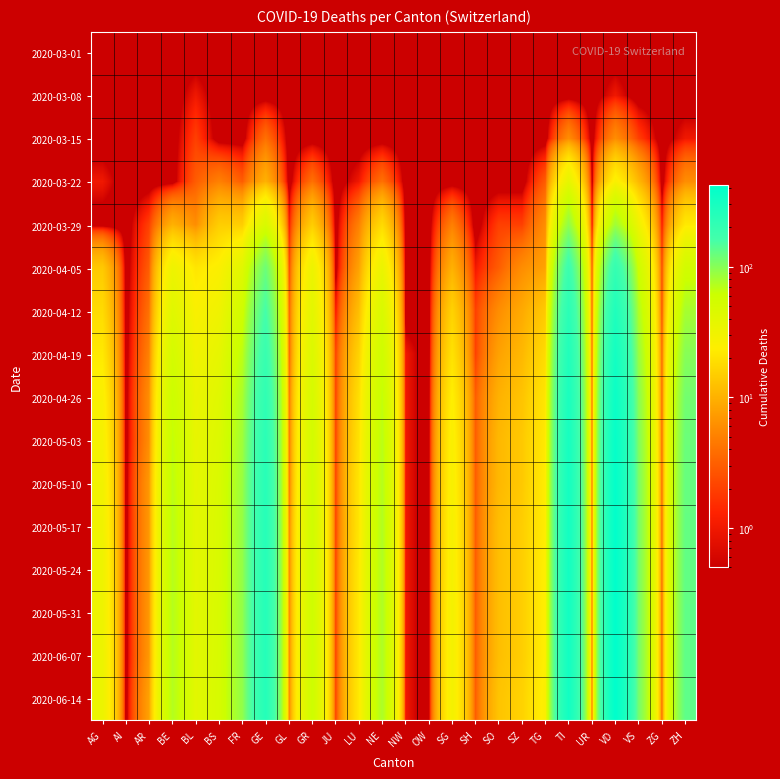

List the series in order of their peak value, highest first.

2020-06-14, 2020-06-07, 2020-05-31, 2020-05-24, 2020-05-17, 2020-05-10, 2020-05-03, 2020-04-26, 2020-04-19, 2020-04-12, 2020-04-05, 2020-03-29, 2020-03-22, 2020-03-15, 2020-03-08, 2020-03-01